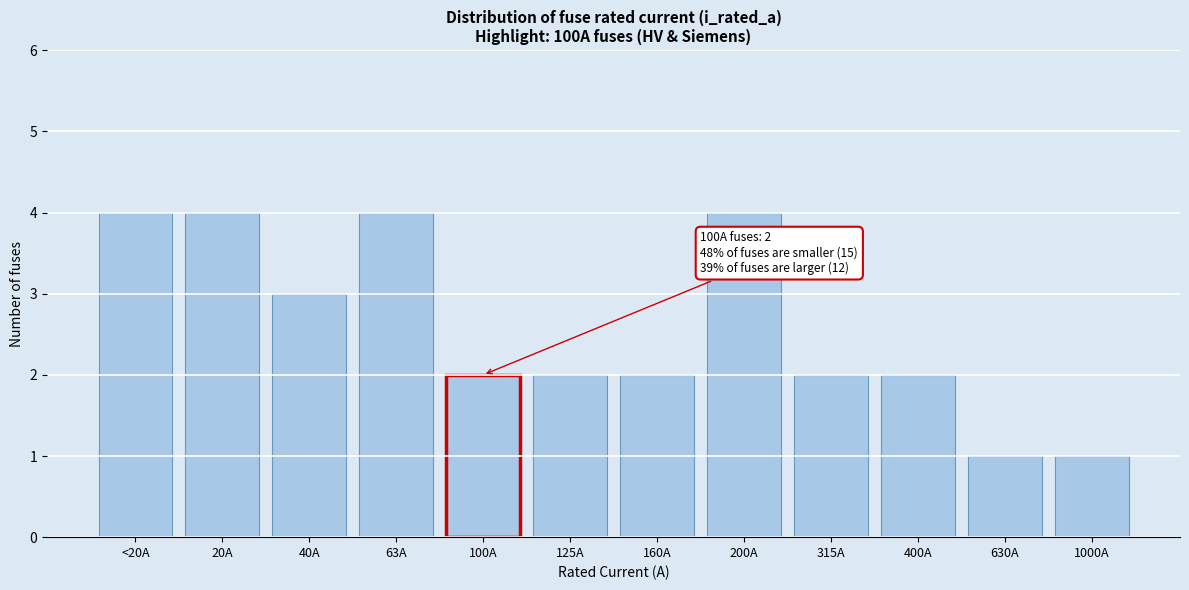

Reading left to right, list all the values displayed in this chart.

4	4	3	4	2	2	2	4	2	2	1	1